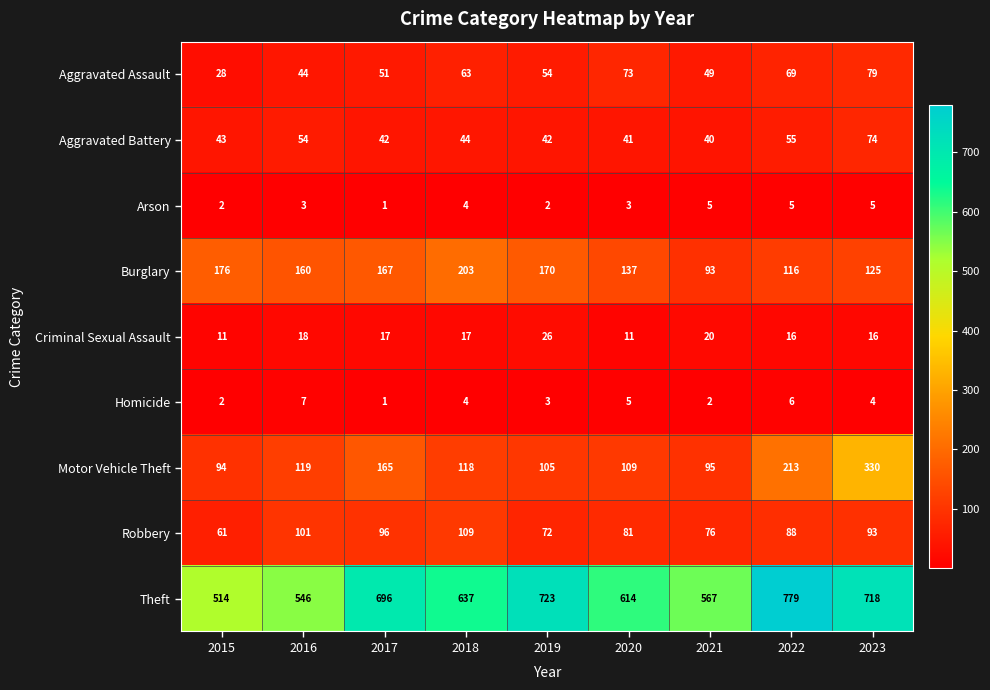

Between 2020 and 2022, which series saw the biggest shift?

Theft